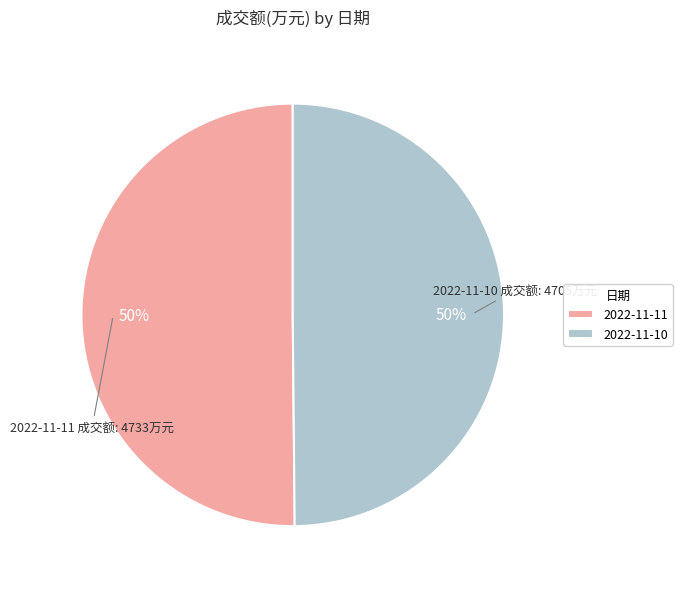

The 2022-11-10 slice represents 64% of the pie. True or false?

False